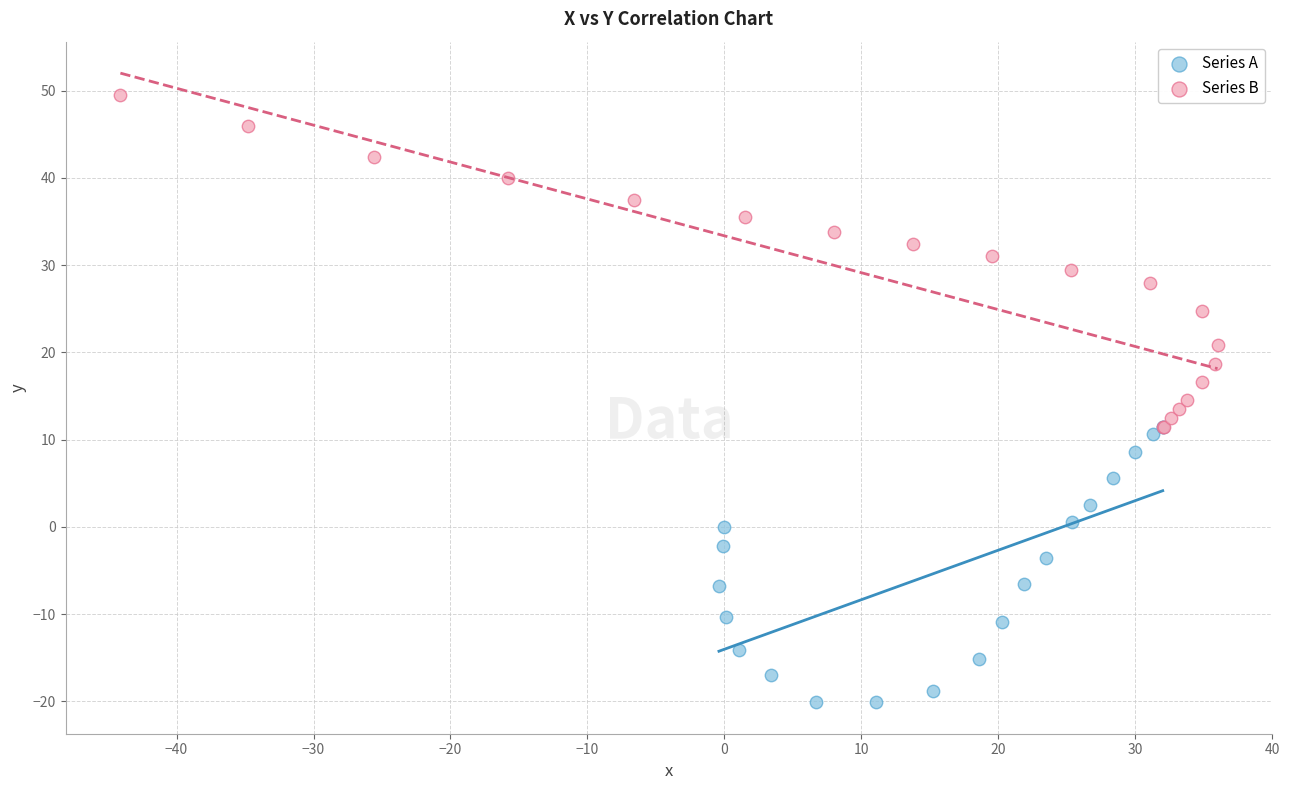

Which series reaches the maximum Y coordinate?

Series B